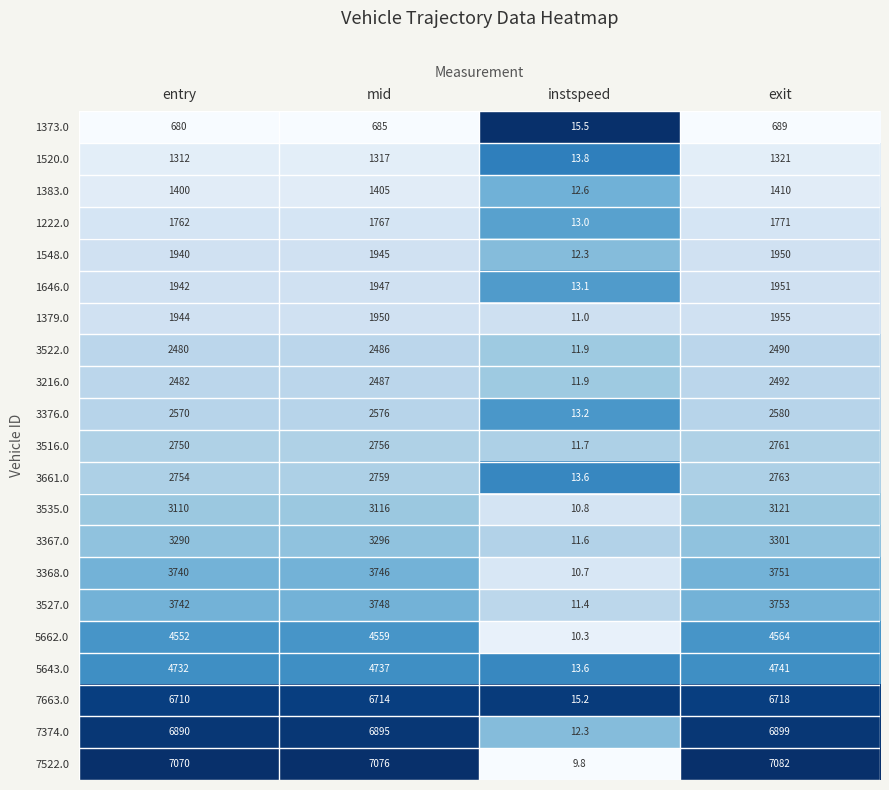

How many series are shown in this chart?

21